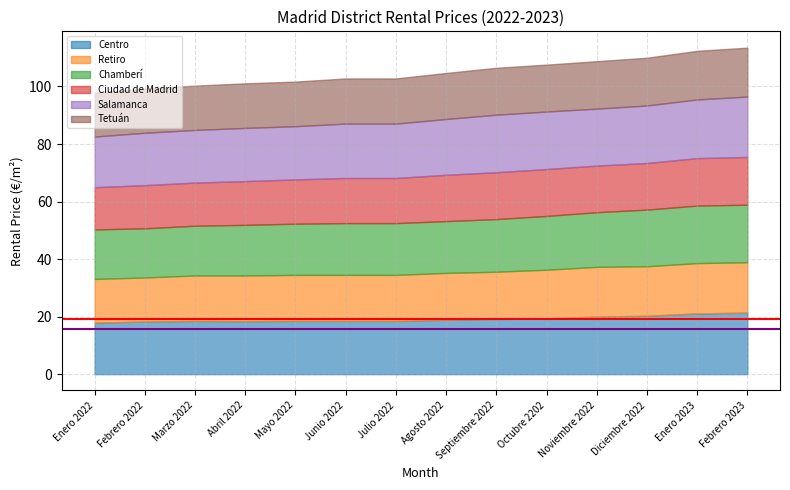

The Centro series shows 19.2 at Septiembre 2022. True or false?

True